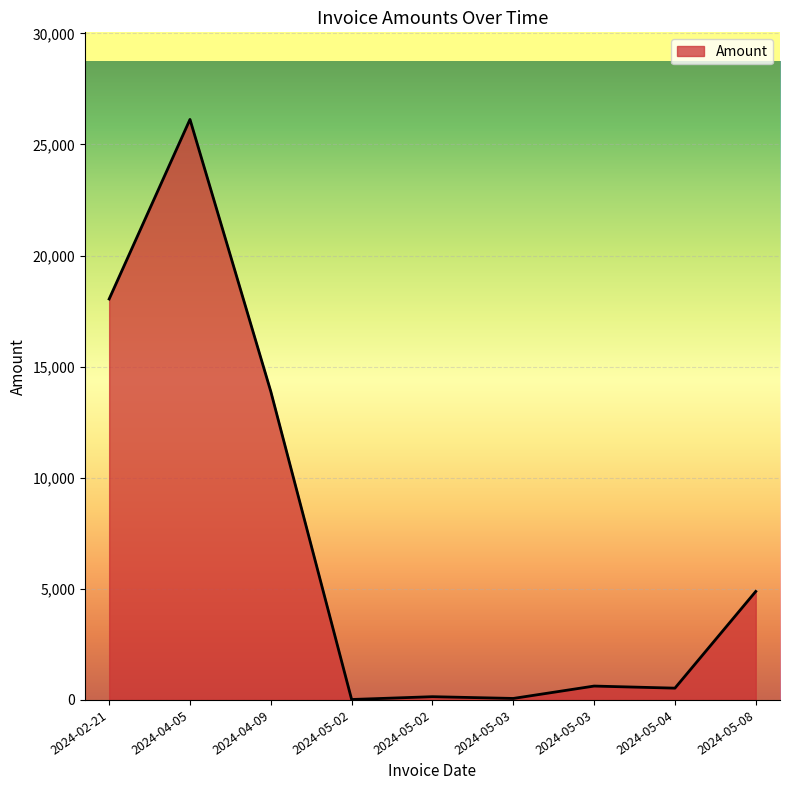

Rank the categories by value from highest to lowest.

2024-04-05, 2024-02-21, 2024-04-09, 2024-05-08, 2024-05-03, 2024-05-04, 2024-05-02, 2024-05-03, 2024-05-02